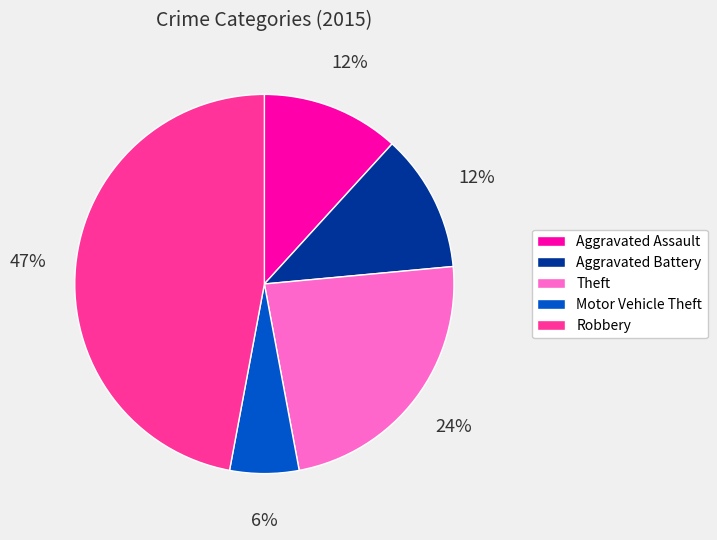

True or false: Aggravated Battery accounts for 26% of the total.

False